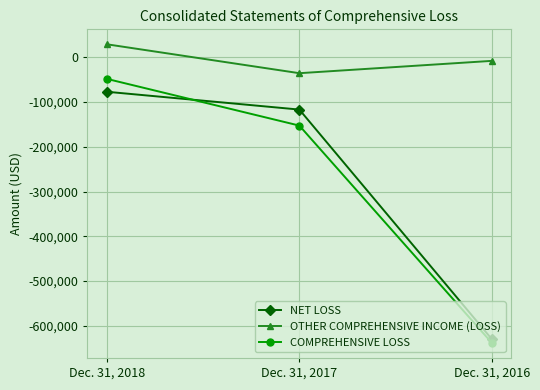

Which series changed the most between Dec. 31, 2018 and Dec. 31, 2017?

COMPREHENSIVE LOSS